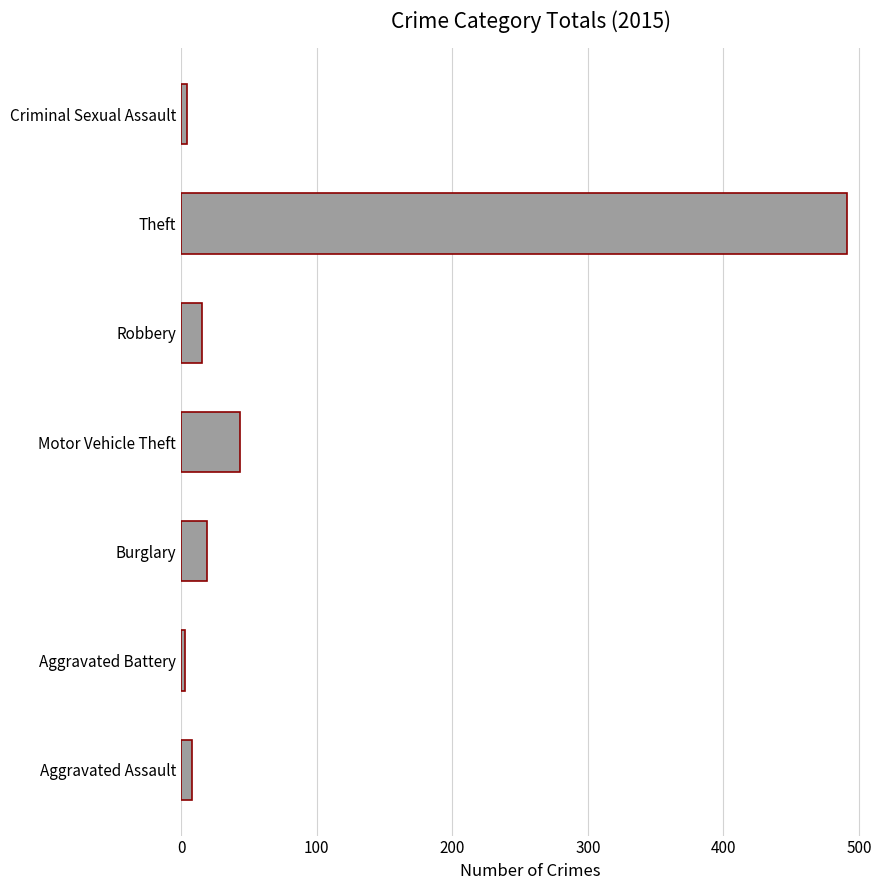

What is the difference between the maximum and minimum values?

488